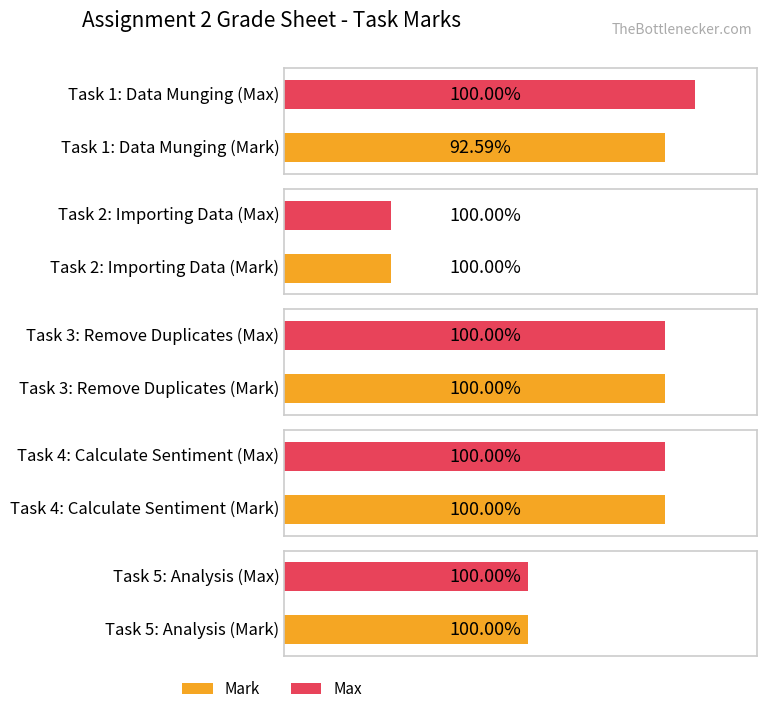

What is the average value of the Mark series?

20